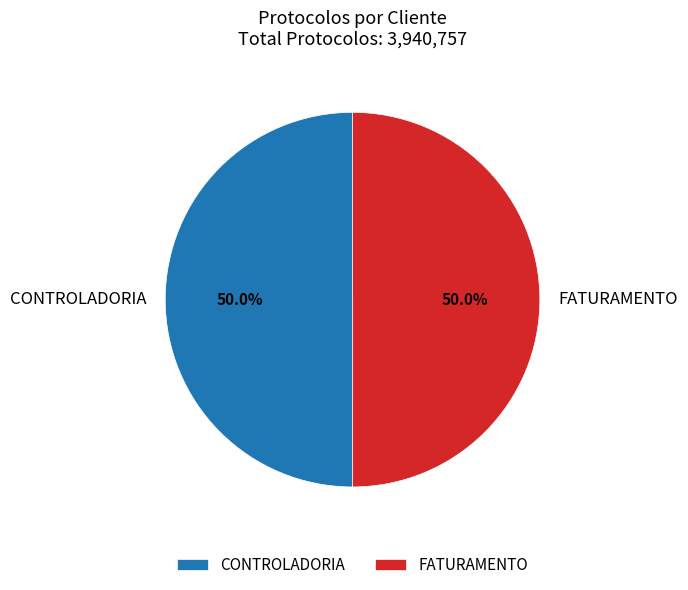

Approximately how many times larger is the value at CONTROLADORIA compared to FATURAMENTO?

1.0